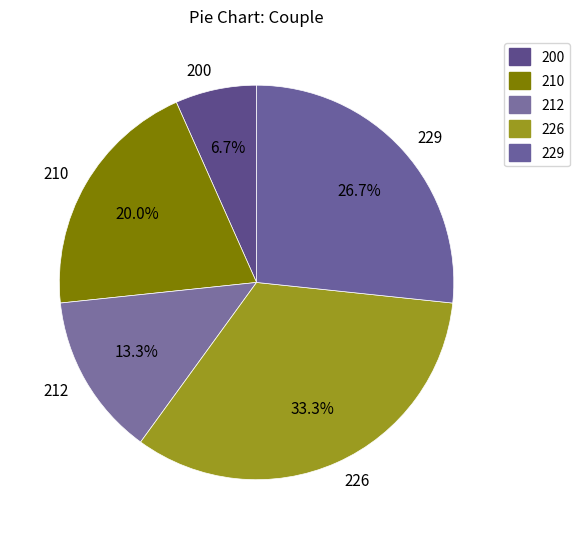

The 229 slice represents 27% of the pie. True or false?

True